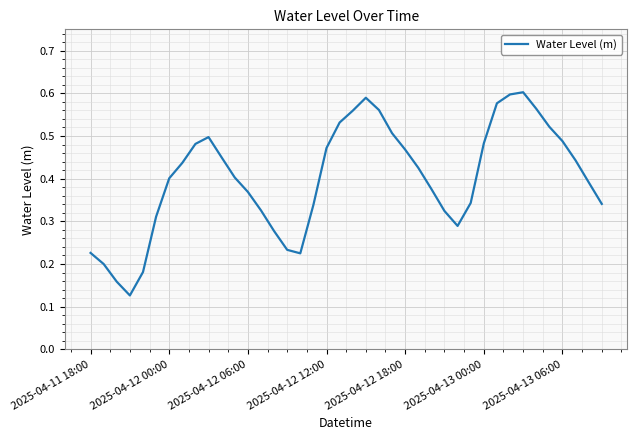

True or false: the data shows 0.6 at 2025-04-12 00:00.

False